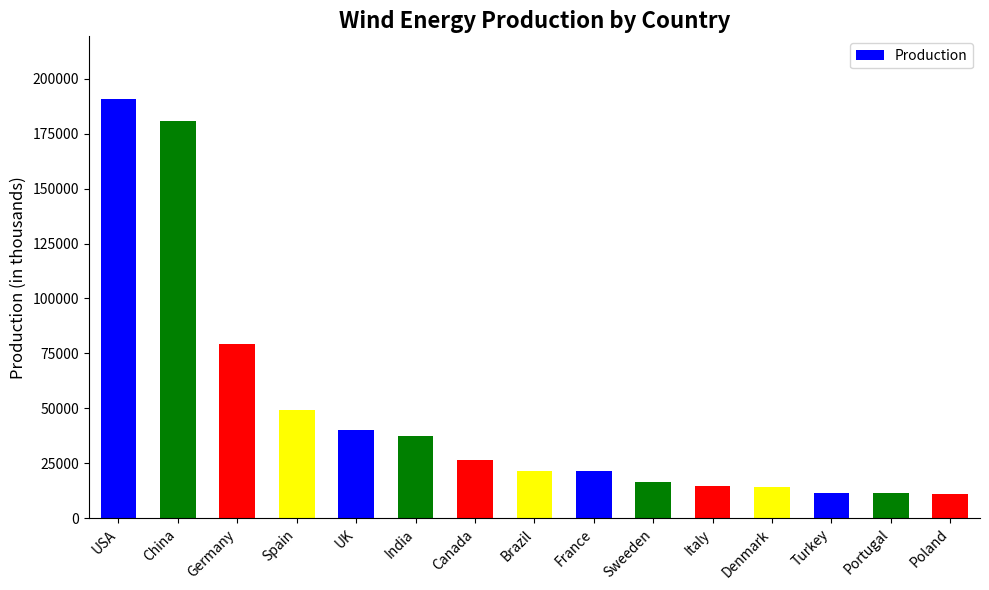

Is it true that the value at UK is 66597?

False